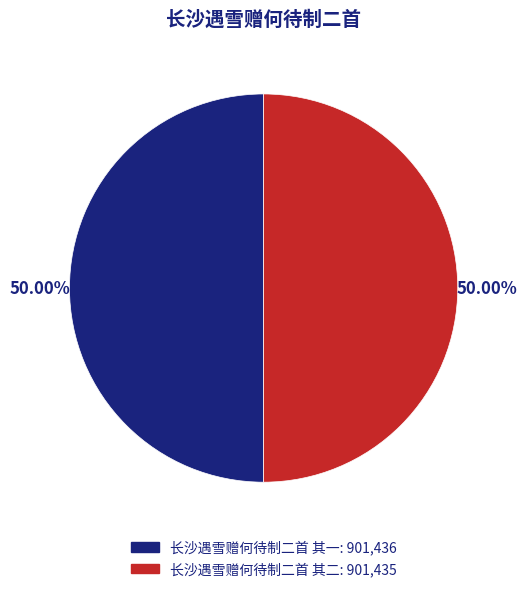

How much of the chart is everything except 长沙遇雪赠何待制二首 其二?

50.0%